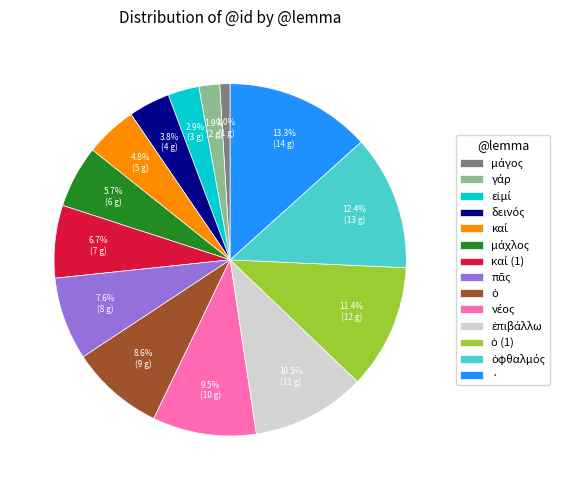

Does any single category account for the majority?

No